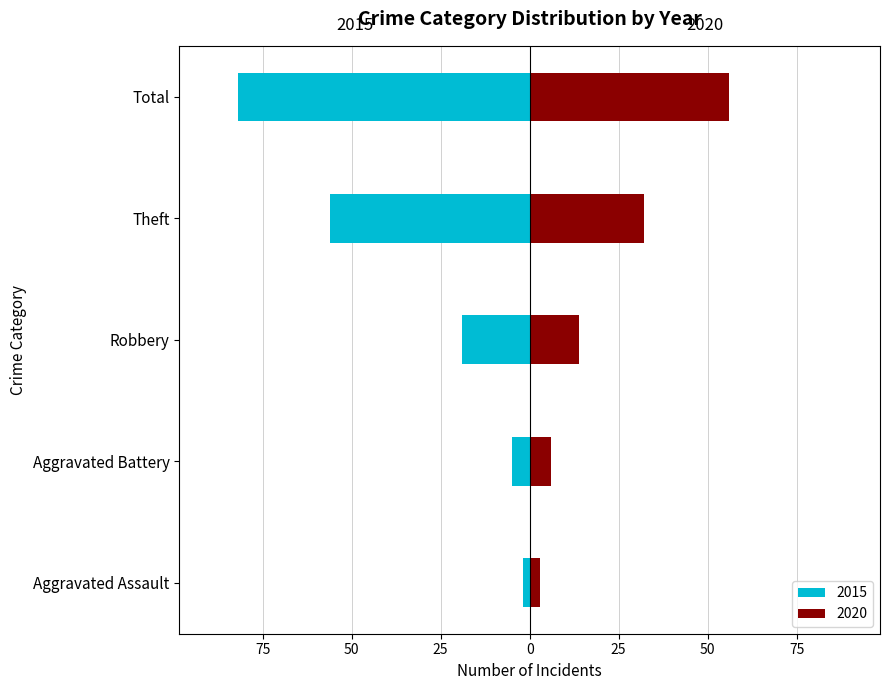

Which has a higher value, Total or Aggravated Battery?

Total